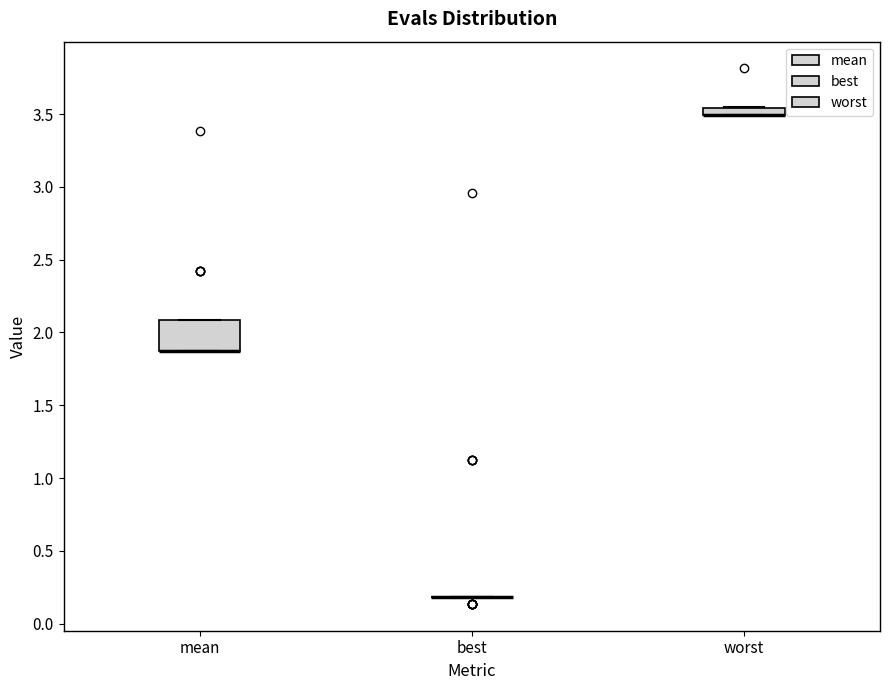

Comparing the boxes themselves (not the whiskers), which one is the tallest?

mean